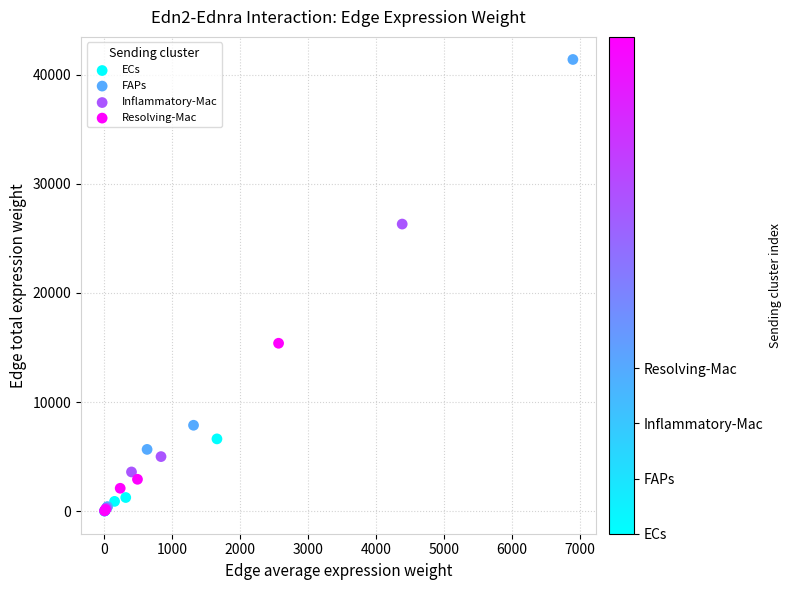

What are all the series names shown in the legend?

ECs, FAPs, Inflammatory-Mac, Resolving-Mac